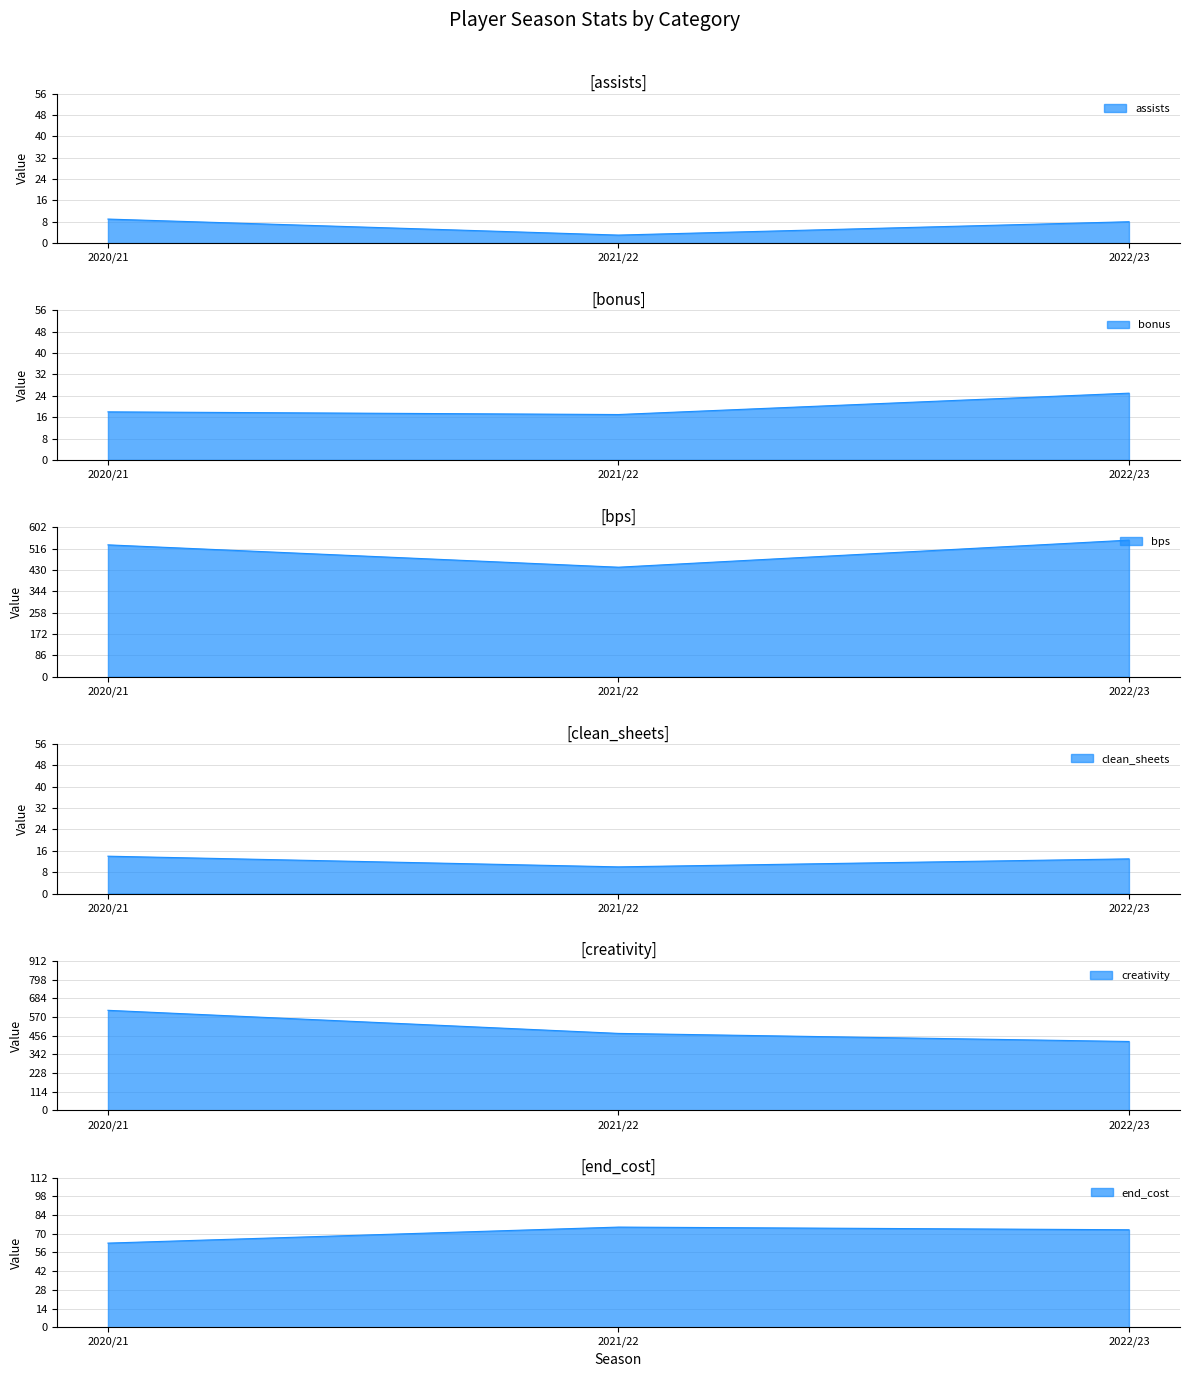

At which label does bps first exceed 531?

2022/23